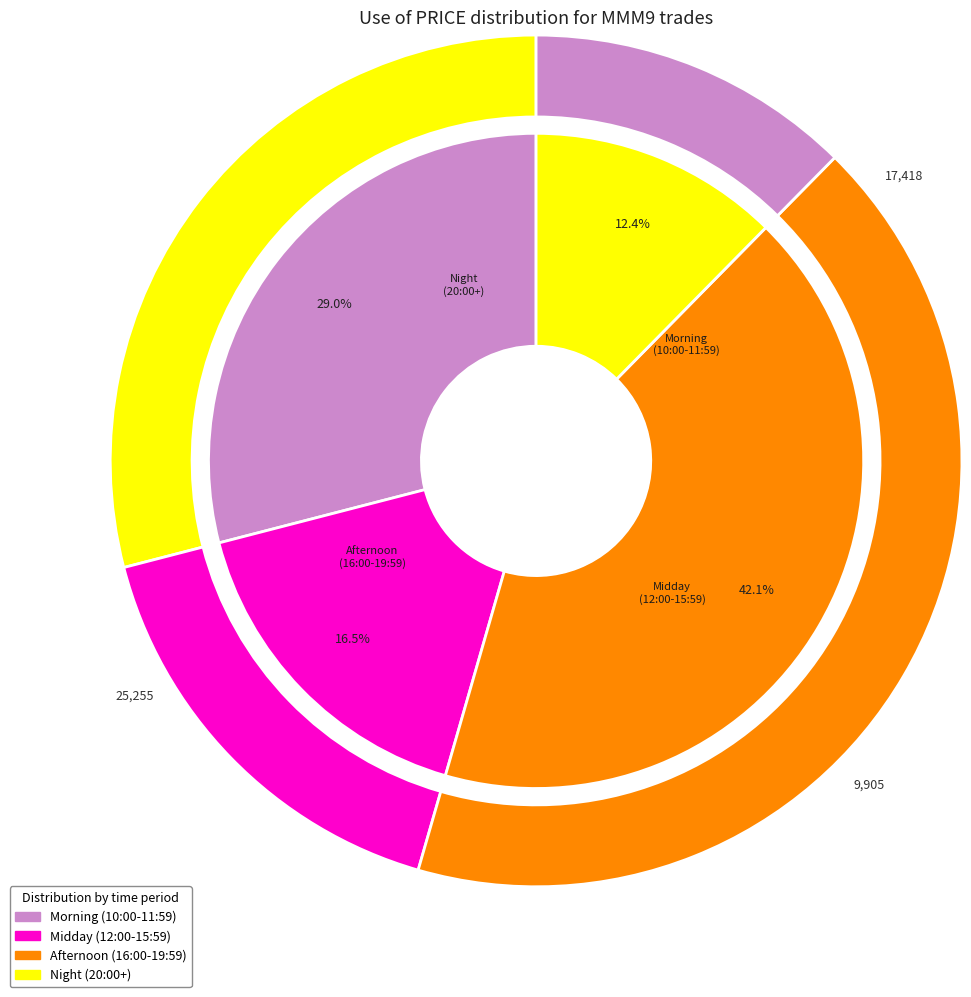

Is it true that 17:36:36 is 1% of the pie?

False